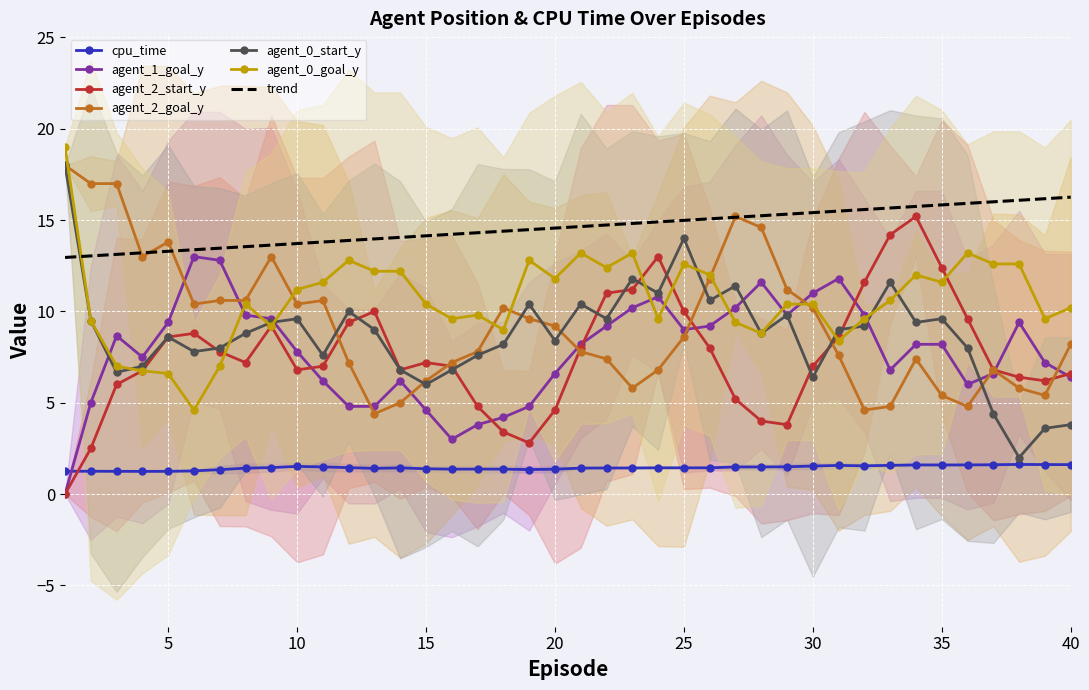

Where is the first local maximum for cpu_time?

8